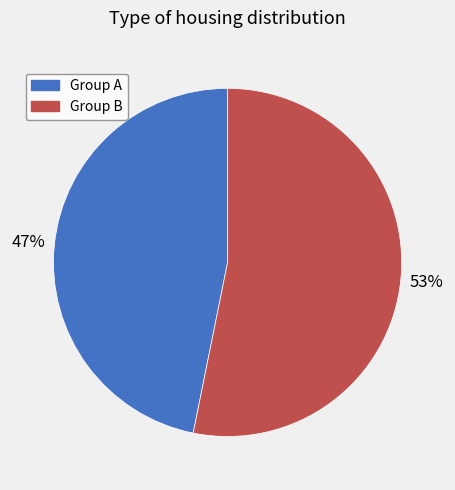

Which slice represents more than half of the pie?

Group B